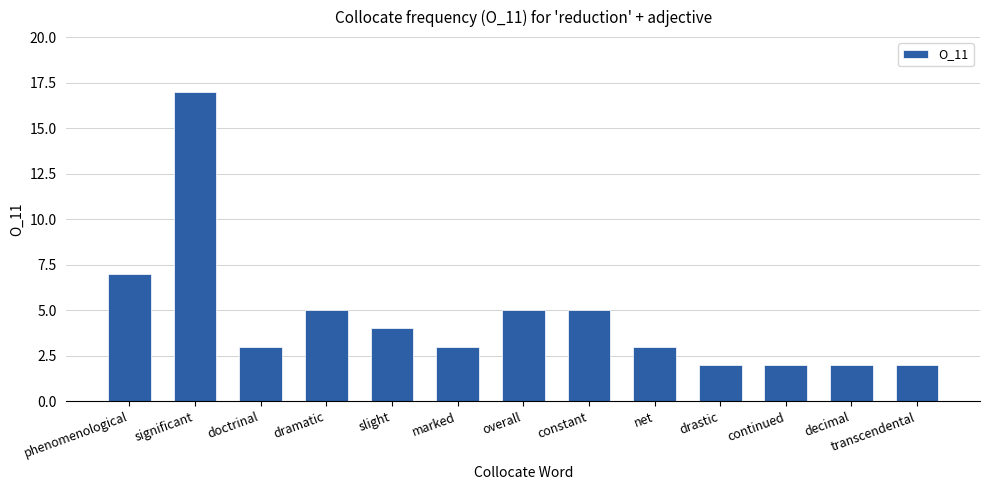

Count the number of categories in the chart.

13